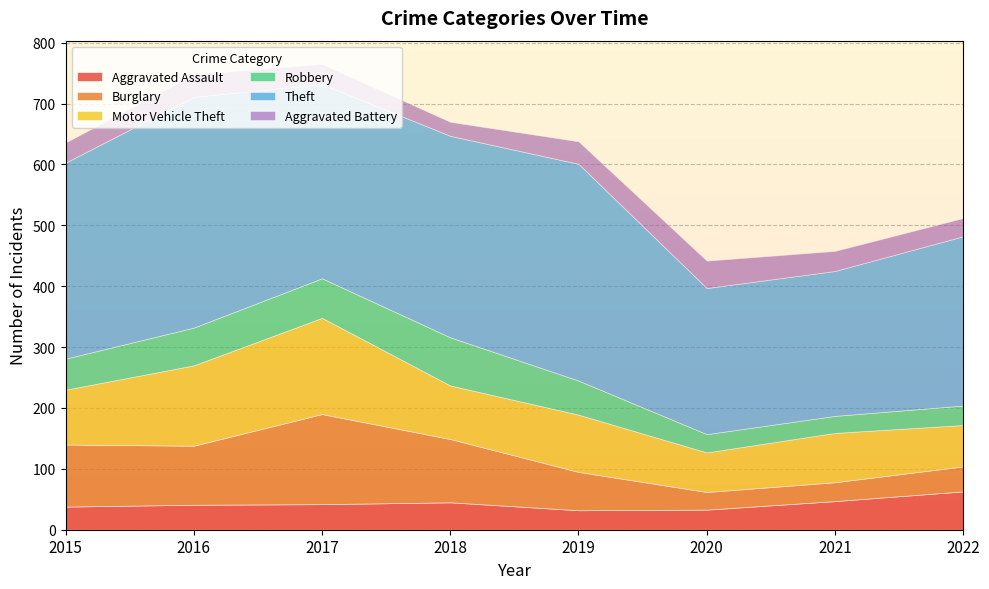

How many interior local valleys does the Aggravated Battery series have?

1